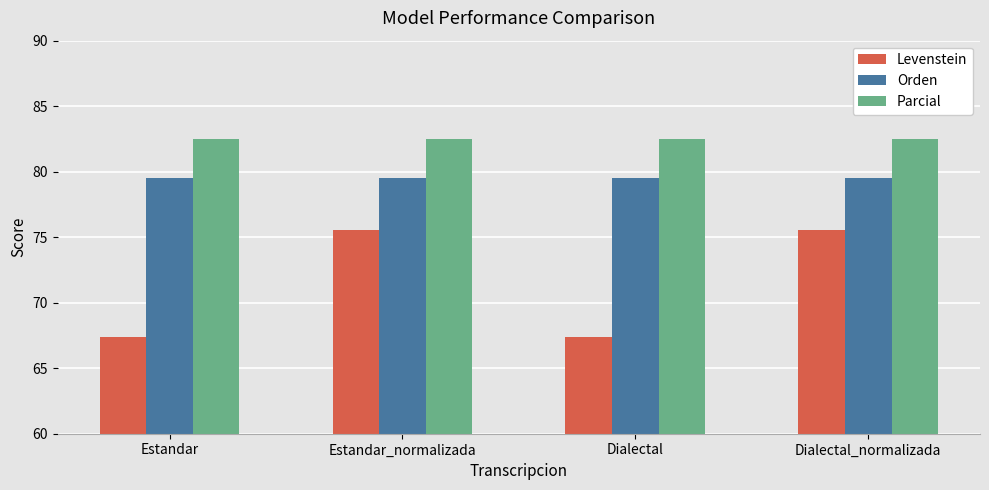

What is the minimum value for Levenstein?

67.3